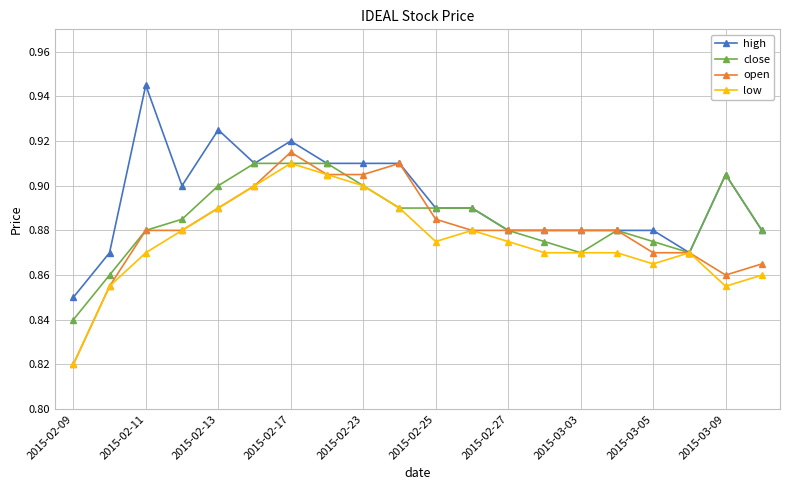

Count the close values in the range 0 to 1.

20